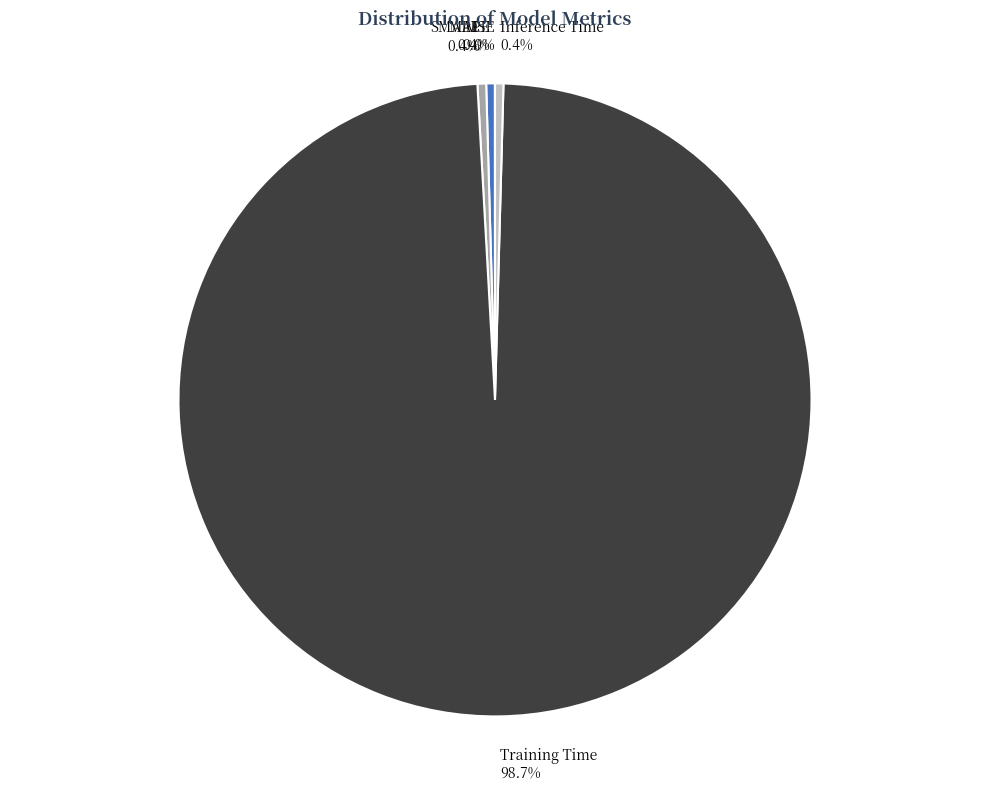

Is the sum of MAPE and SMAPE greater than half?

No